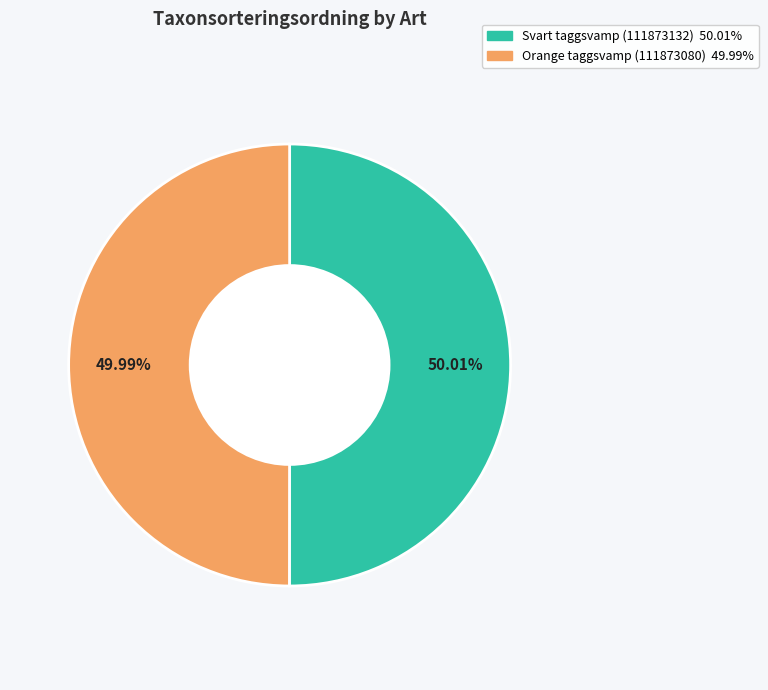

Does any single category account for the majority?

Yes